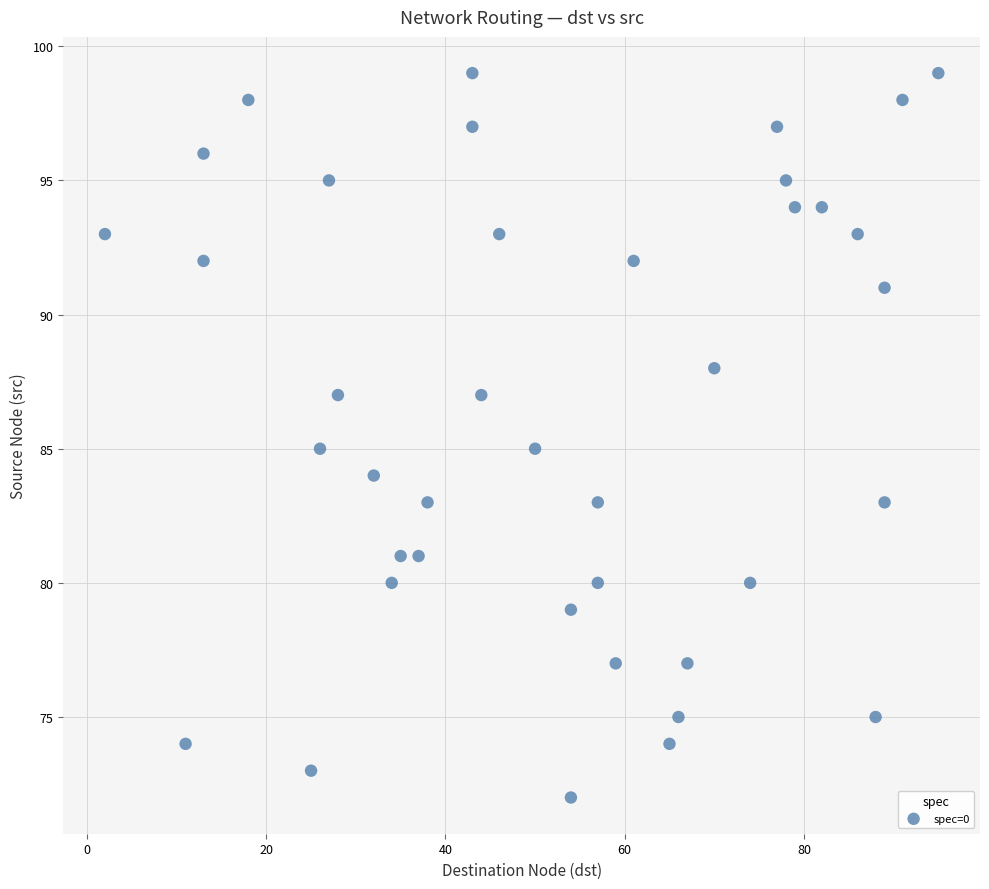

What is the range of X values (max minus min)?

93